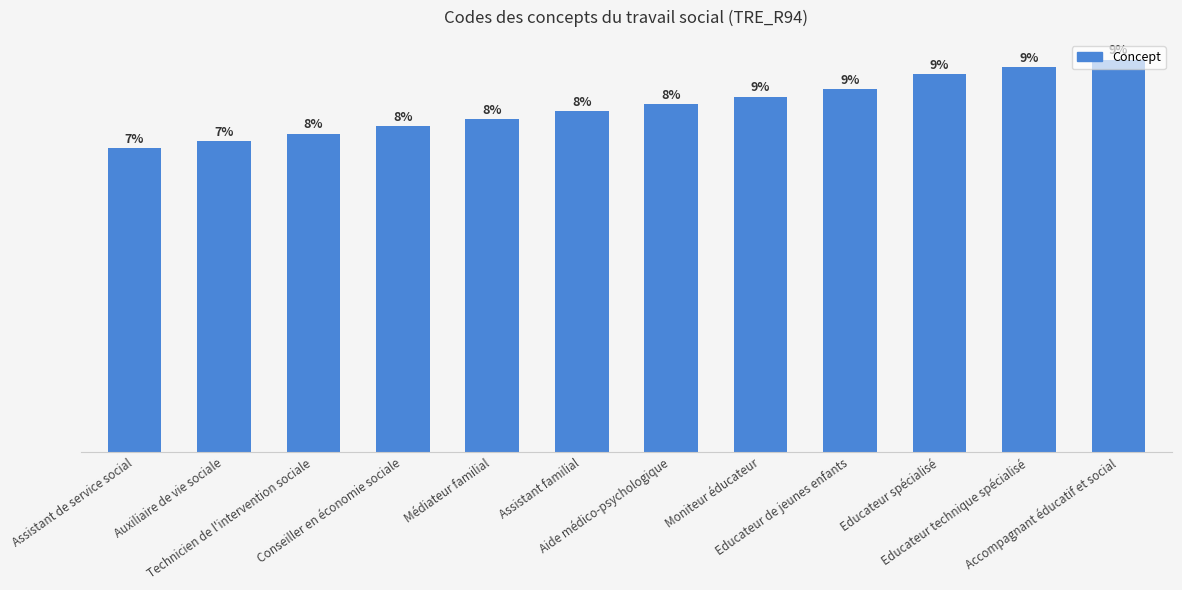

Read the value at Accompagnant éducatif et social, to the nearest 5.

55